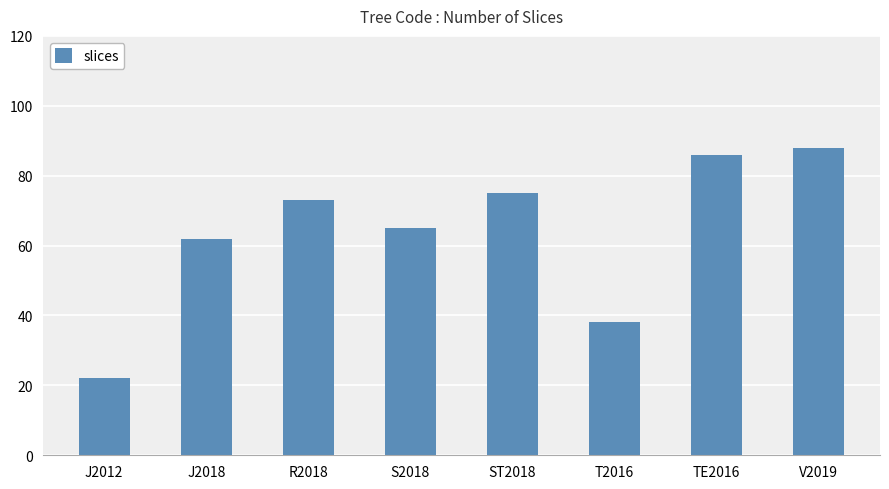

Which category has the highest value across all series?

V2019